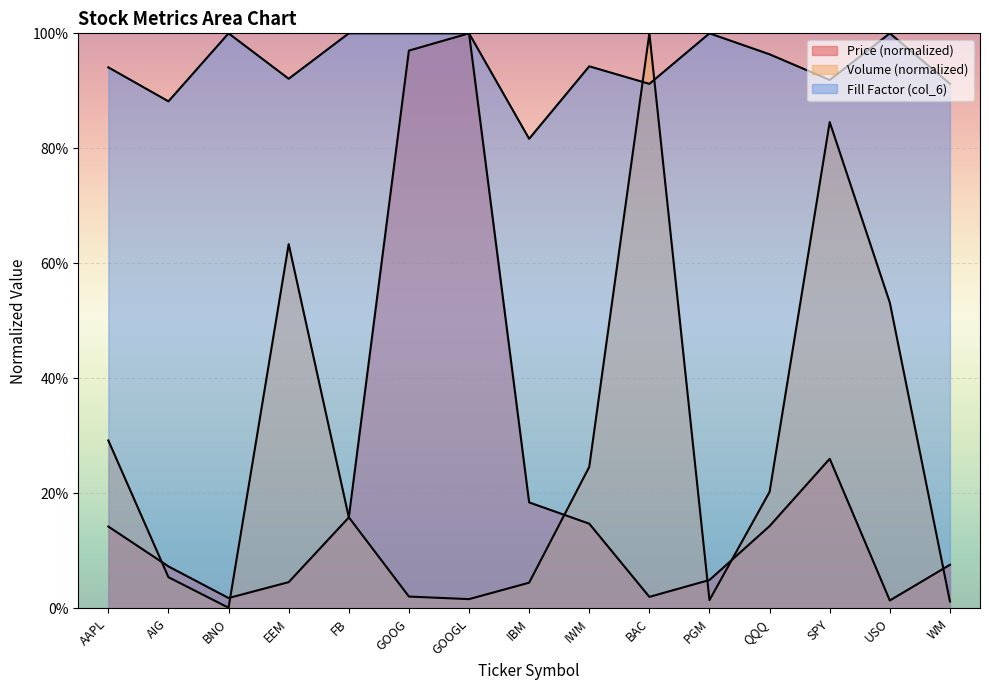

Does the chart display data point markers on the line(s)?

No